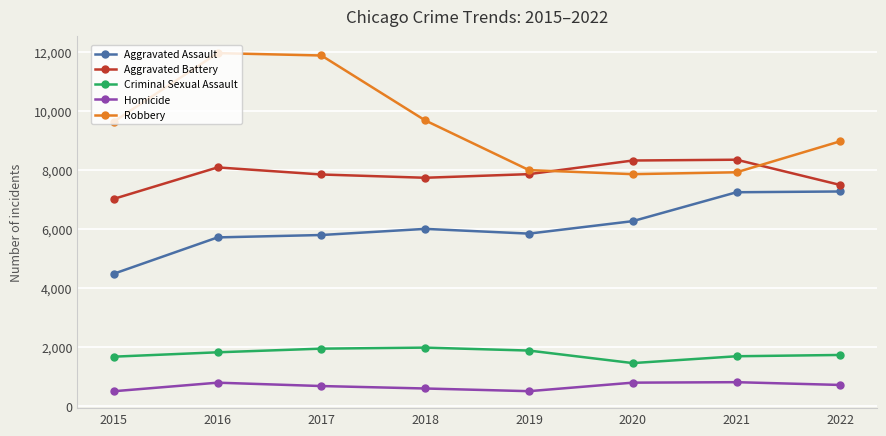

How many intersections are there between Robbery and Aggravated Battery?

2